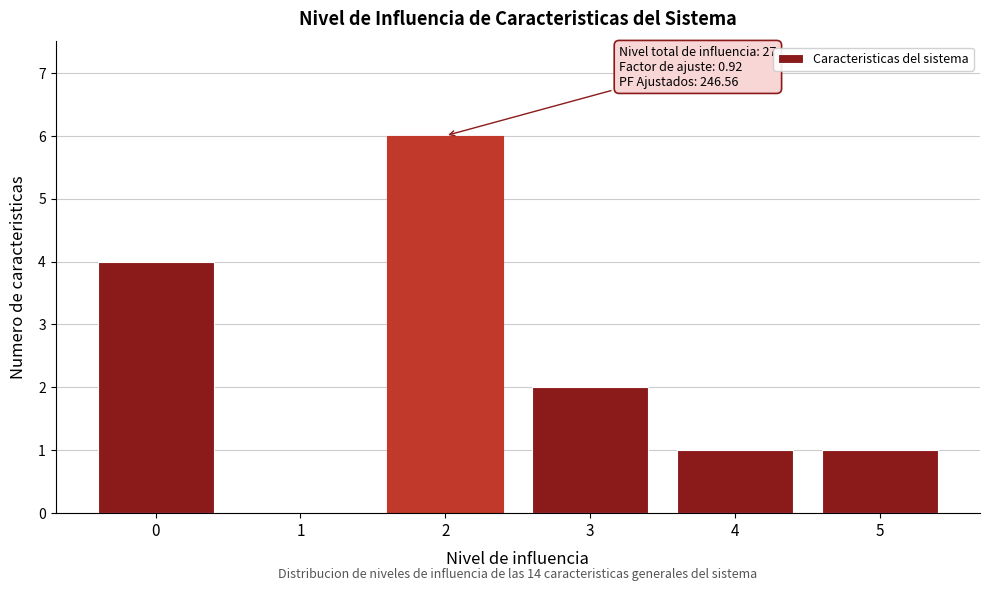

Reading left to right, transcribe all the data shown in this chart.

0=4	1=0	2=6	3=2	4=1	5=1